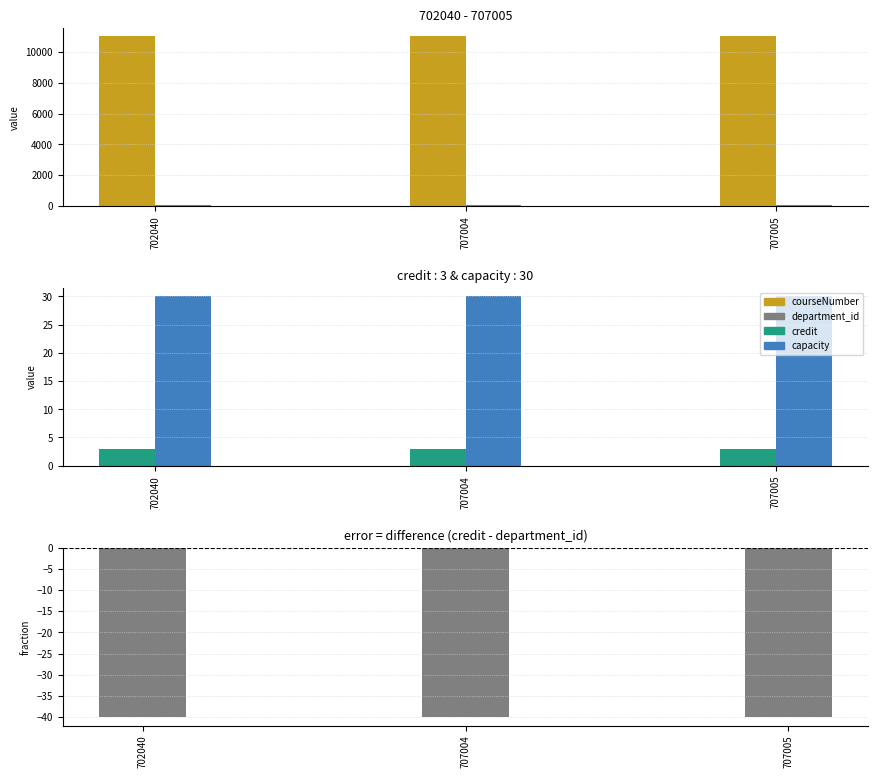

List the labels in order of capacity value, smallest first.

702040, 707004, 707005